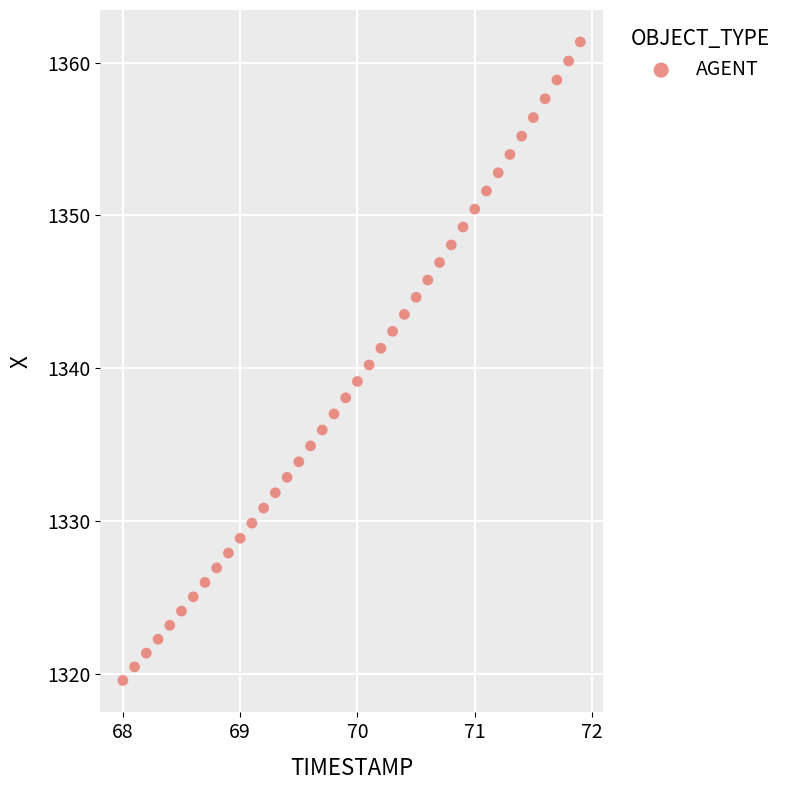

What is the range of X values (max minus min)?

3.9